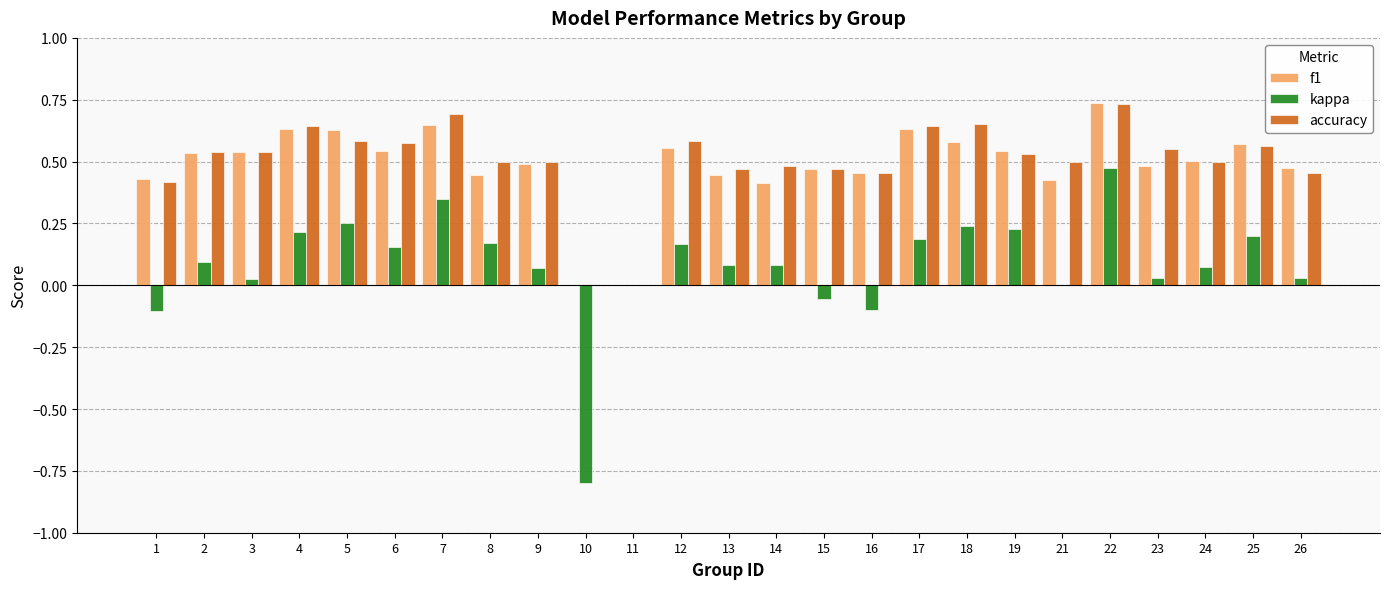

Count the number of categories in the chart.

25